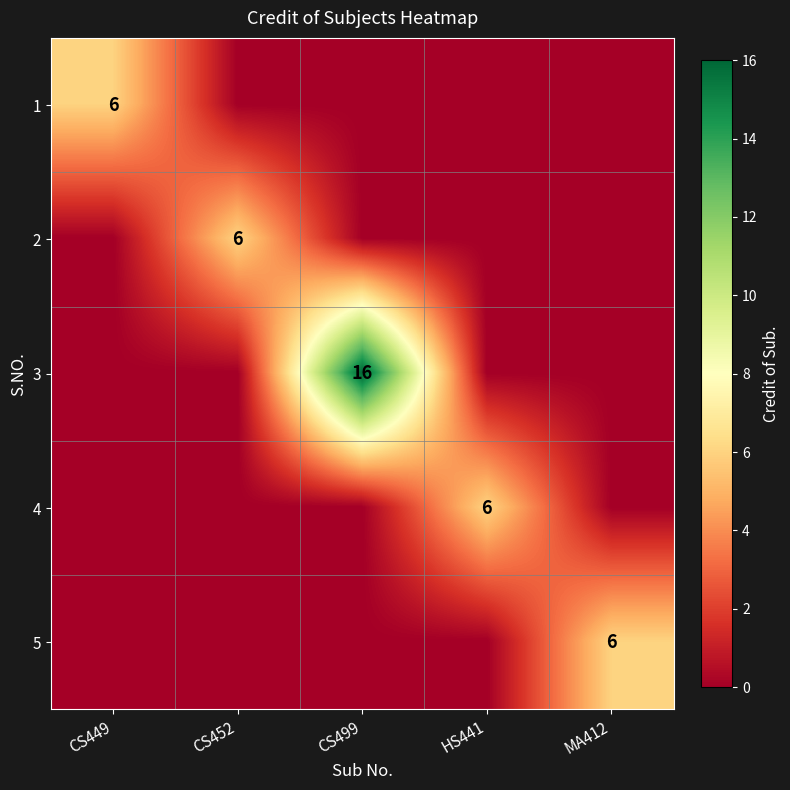

At which category is the sum across all series the highest?

CS499